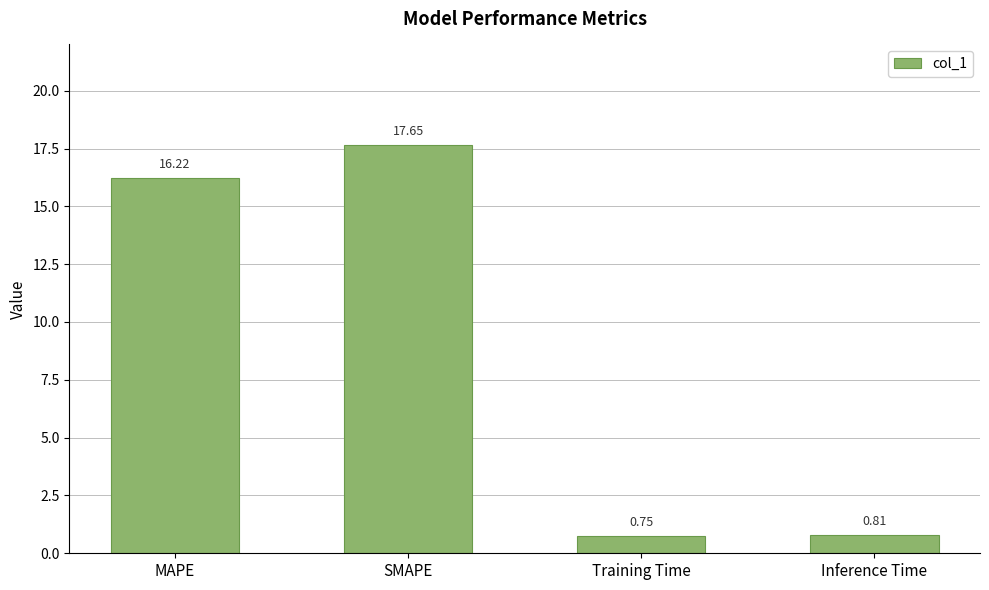

Does the chart contain any negative values?

No